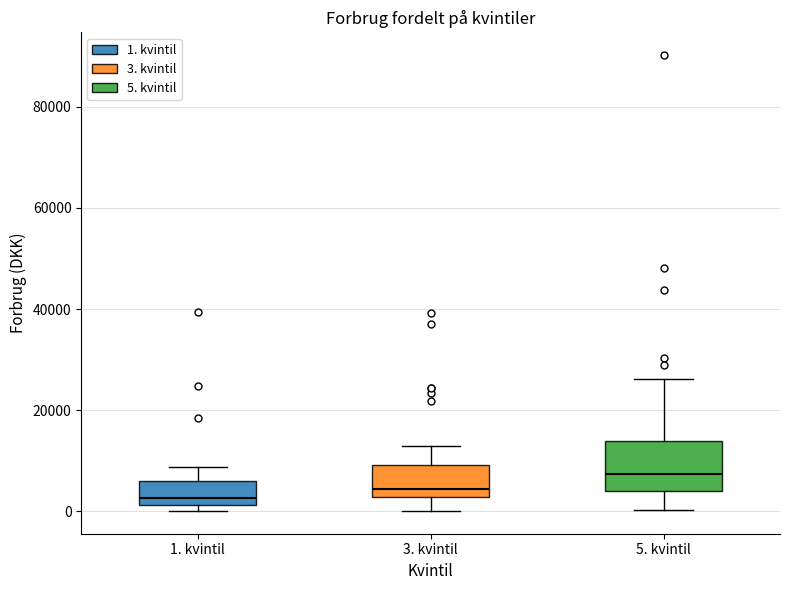

Where is the upper edge of the box for 3. kvintil on the y-axis? The values are not printed on the chart, so give them approximately, as read against the axis.

10000